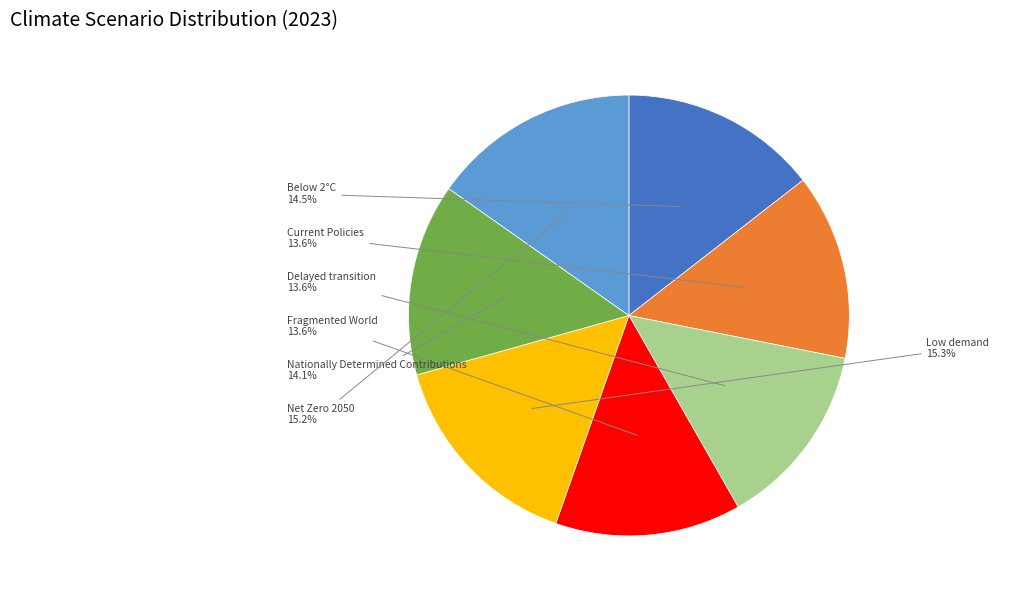

Is there a majority slice in this chart?

No